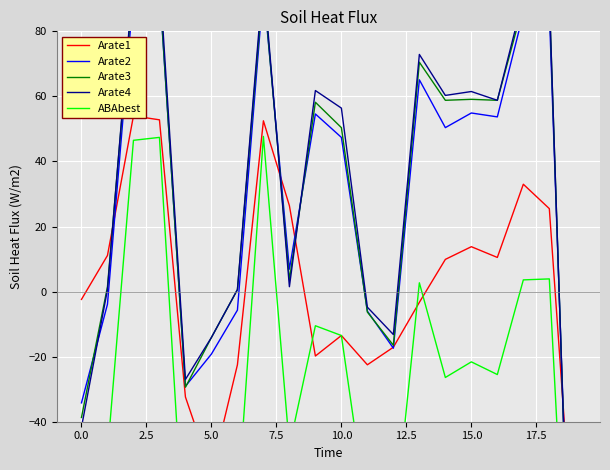

Reading right to left, transcribe all the data shown in this chart.

Arate1: -88.2	25.5	33.0	10.5	13.8	9.9	-3.3	-17.1	-22.5	-13.5	-19.8	26.4	52.5	-22.5	-55.8	-32.4	52.8	54.0	11.1	-2.4
Arate2: -143.1	86.4	85.5	53.7	54.9	50.4	65.1	-17.4	-6.0	47.4	54.6	6.9	93.0	-5.7	-19.2	-29.1	93.6	91.8	-3.9	-34.2
Arate3: -149.7	90.9	88.2	58.8	59.1	58.8	70.5	-16.5	-6.3	50.4	58.2	3.6	94.5	0.6	-14.1	-29.4	94.2	95.1	1.5	-38.7
Arate4: -150.0	90.9	90.3	58.8	61.5	60.3	72.9	-13.2	-4.8	56.4	61.8	1.5	96.9	0.6	-14.1	-27.0	97.5	96.9	0.6	-41.7
ABAbest: -149.4	3.9	3.6	-25.5	-21.6	-26.4	2.7	-75.0	-69.0	-13.5	-10.5	-47.7	47.7	-66.3	-69.0	-84.9	47.4	46.5	-49.8	-82.2